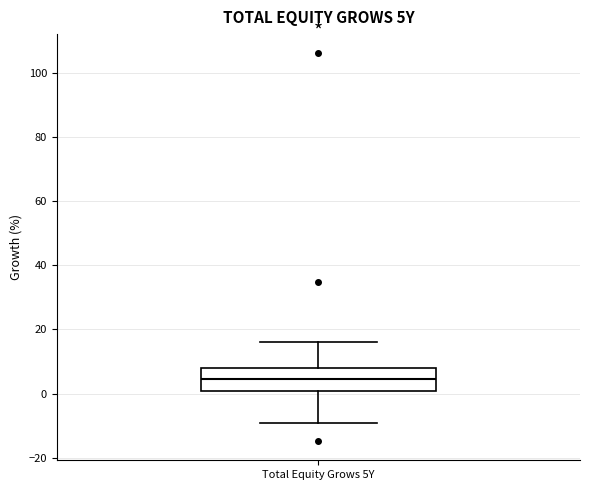

Transcribe this box plot: give where the median line is, the range the box spans, and where the two whiskers end, as read against the y-axis. The values are not printed on the chart, so give them approximately, as read against the axis.

median 4, box 0 to 8, whiskers -10 to 16